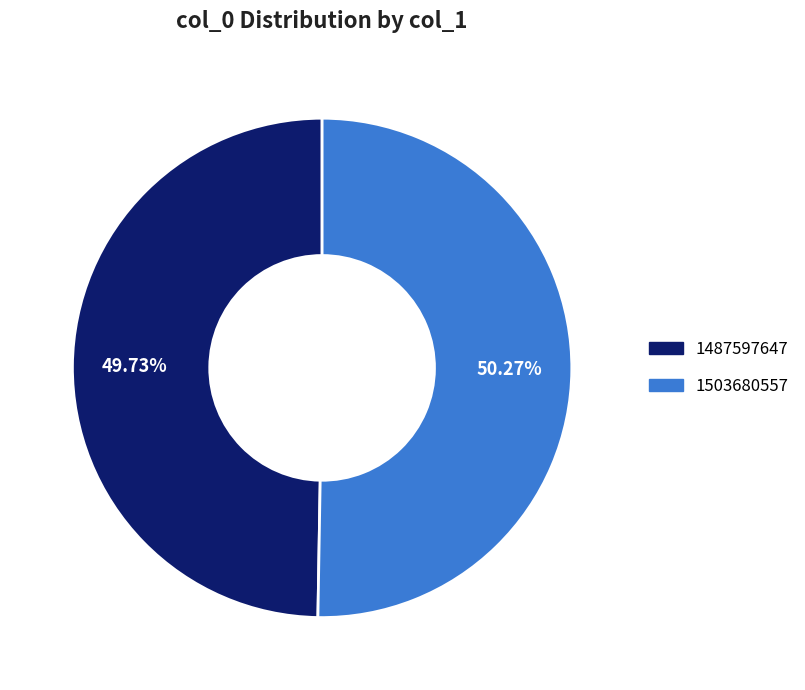

Which slice represents more than half of the pie?

1503680557